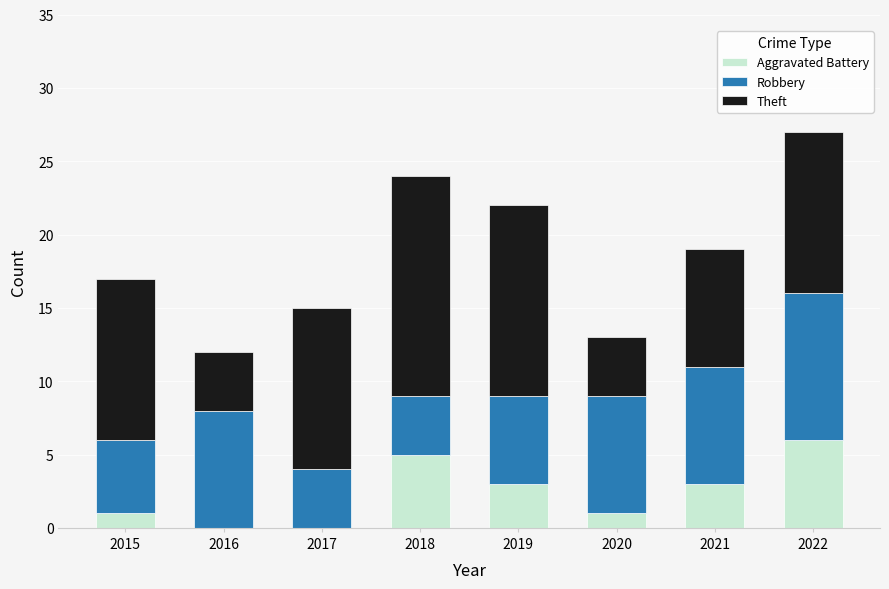

The Aggravated Battery series shows 5 at 2018. True or false?

True